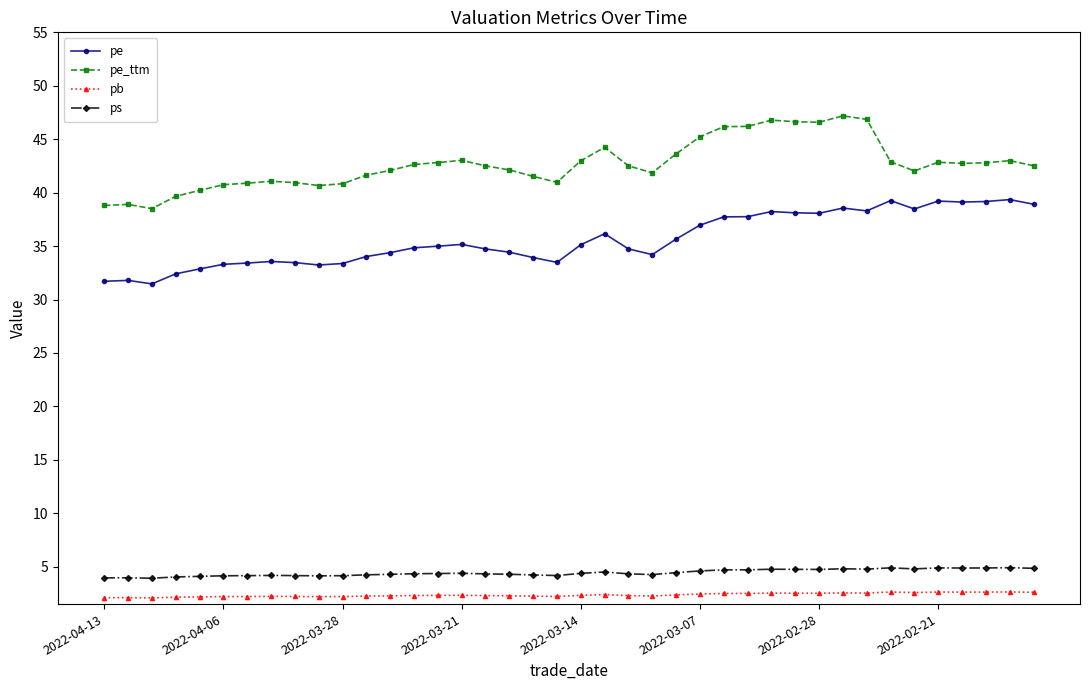

Which series has the largest total across all categories?

pe_ttm